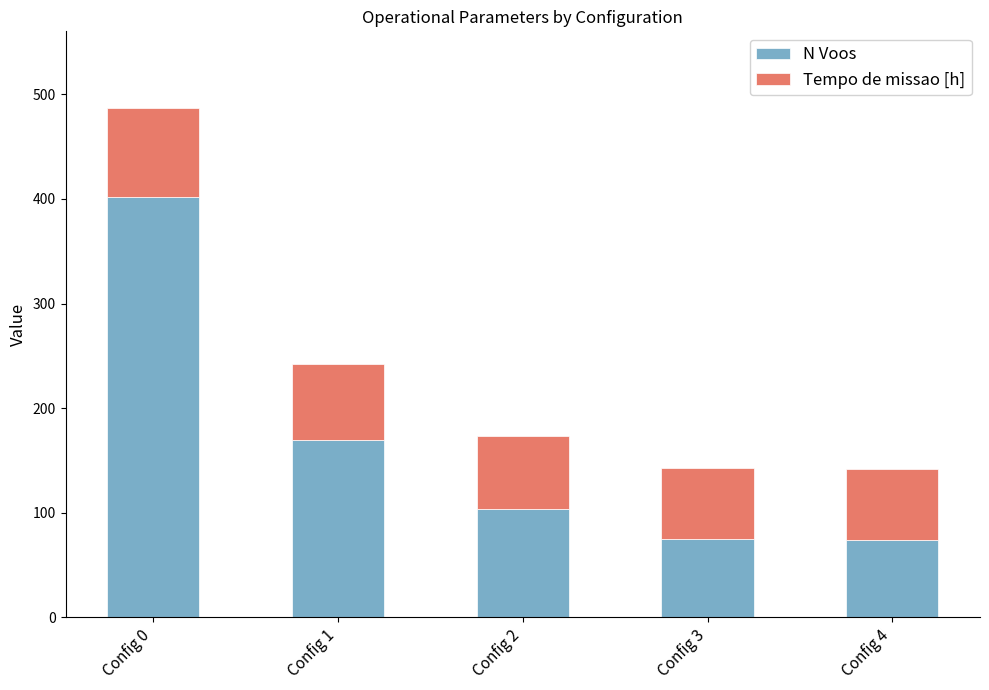

The value of N Voos at Config 1 is 170.0. True or false?

True